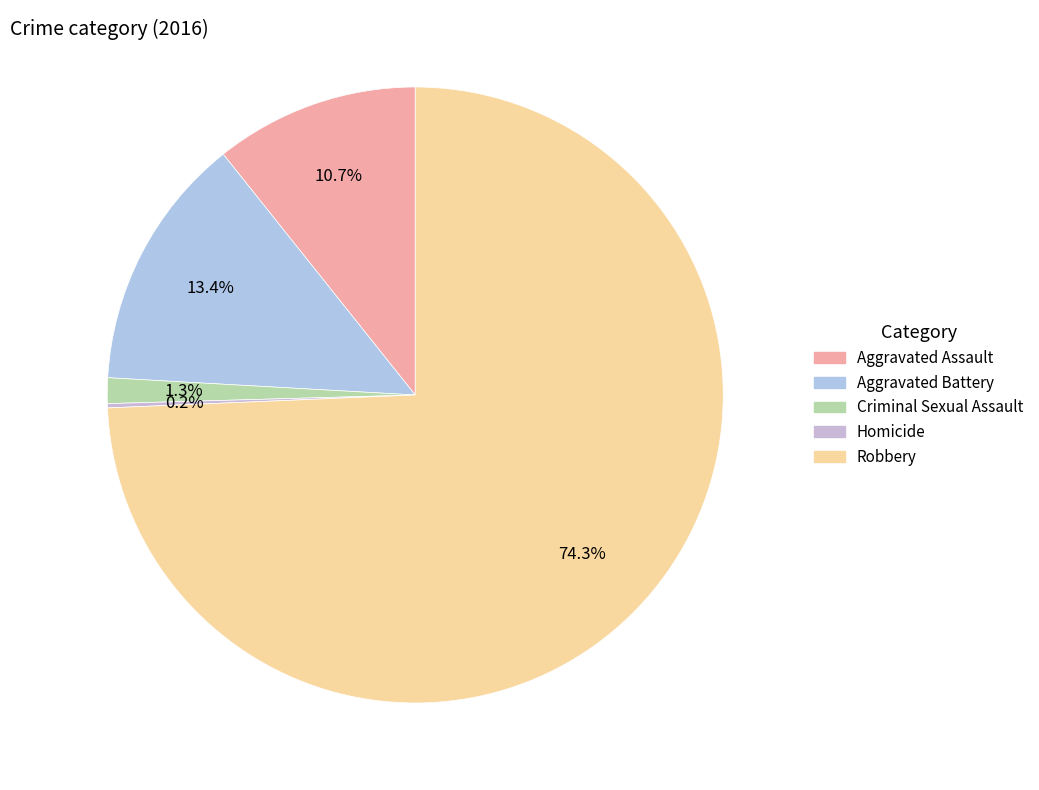

How many segments does this pie chart have?

5